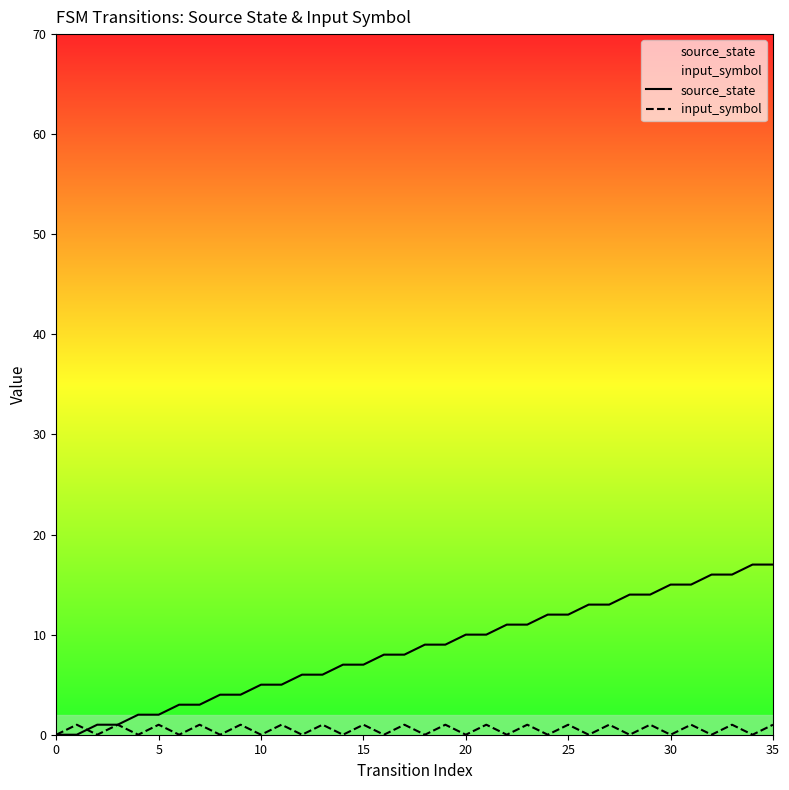

At 14, list the series in order from largest to smallest.

source_state, input_symbol